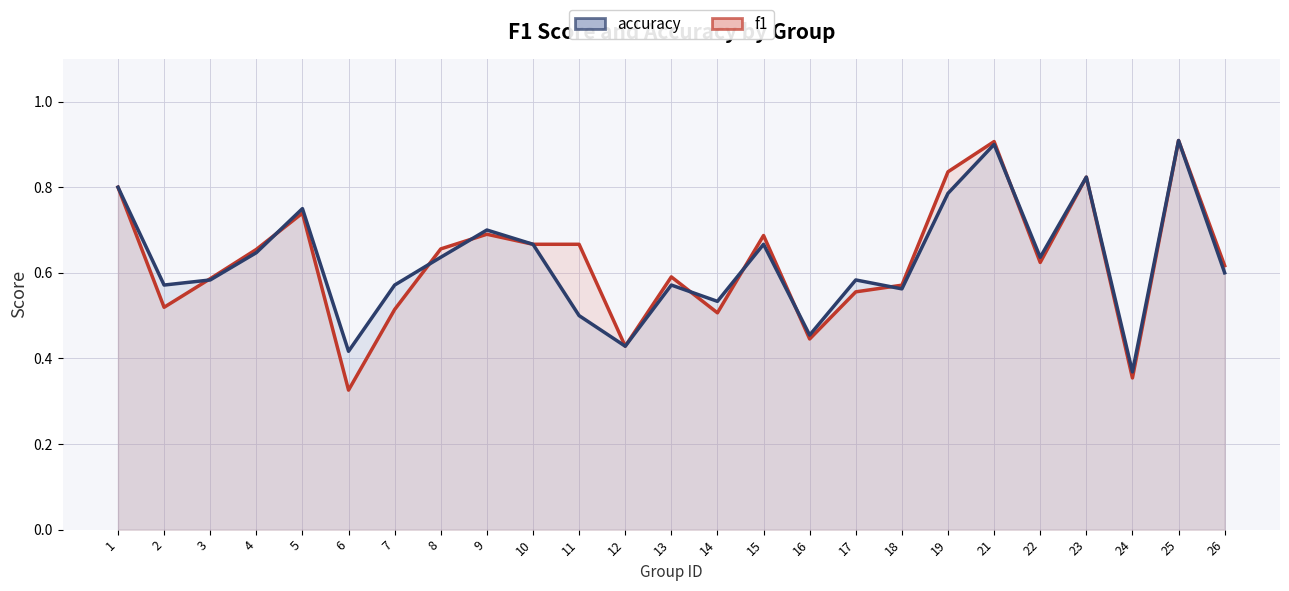

Between which two adjacent categories do accuracy and f1 first intersect?

2 and 3